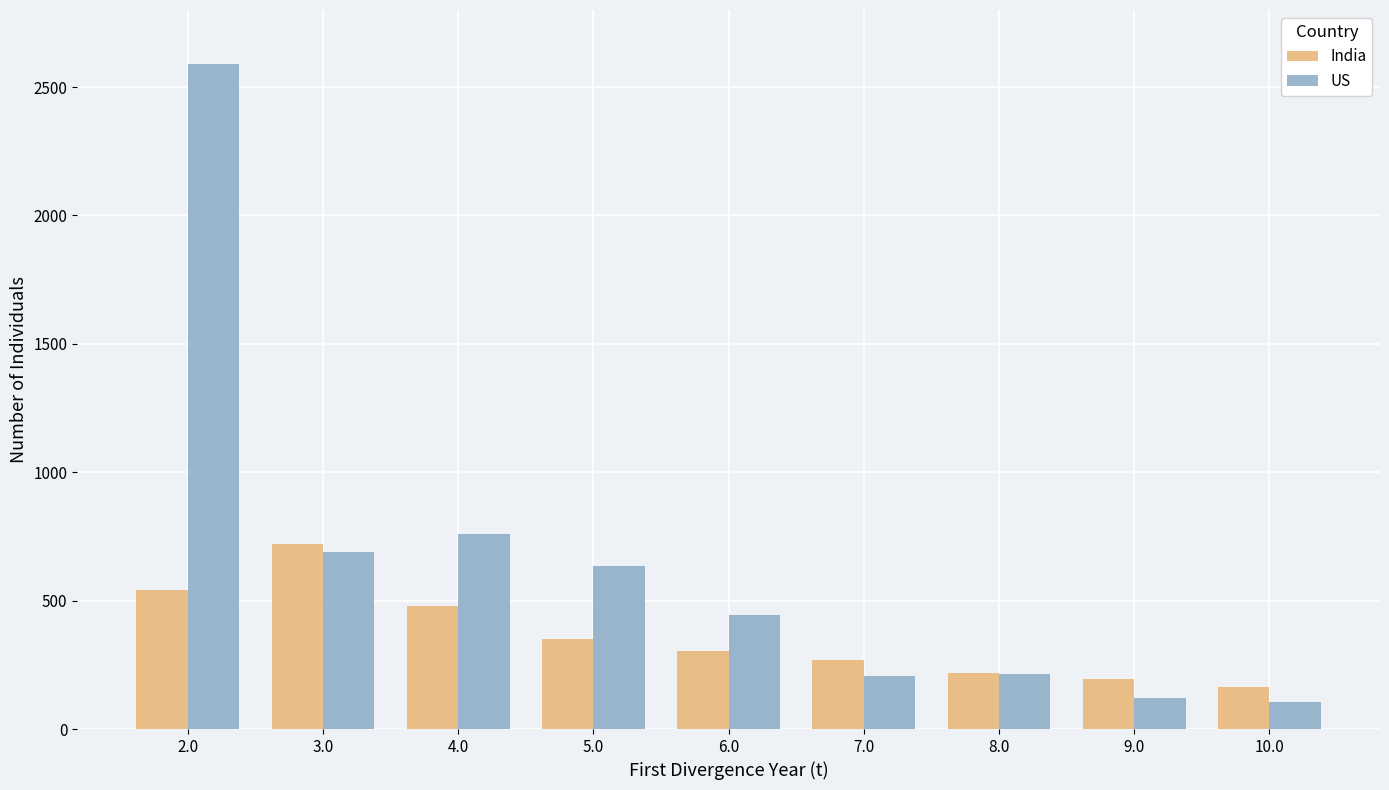

What is the average value of the US series?

641